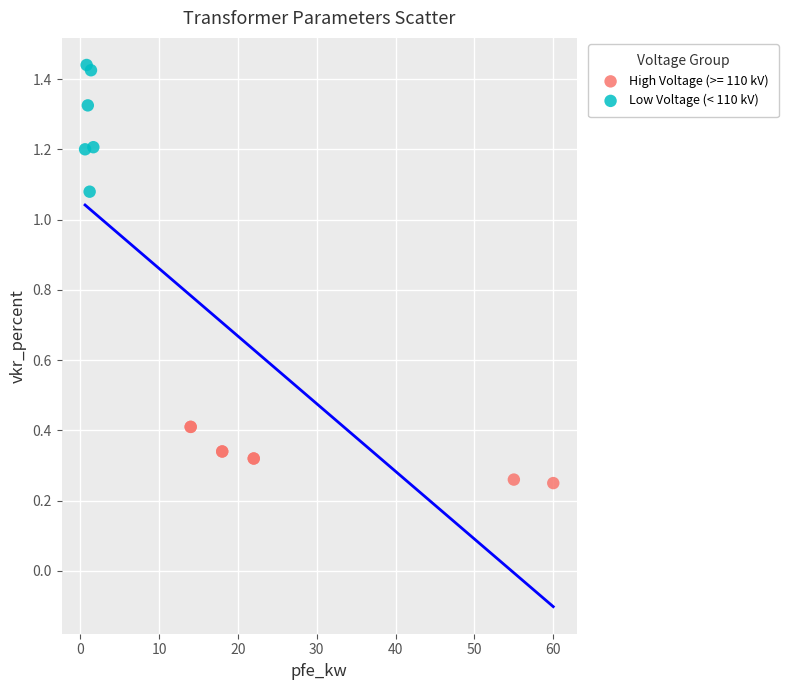

Which series contains the lowest Y value?

High Voltage (>= 110 kV)